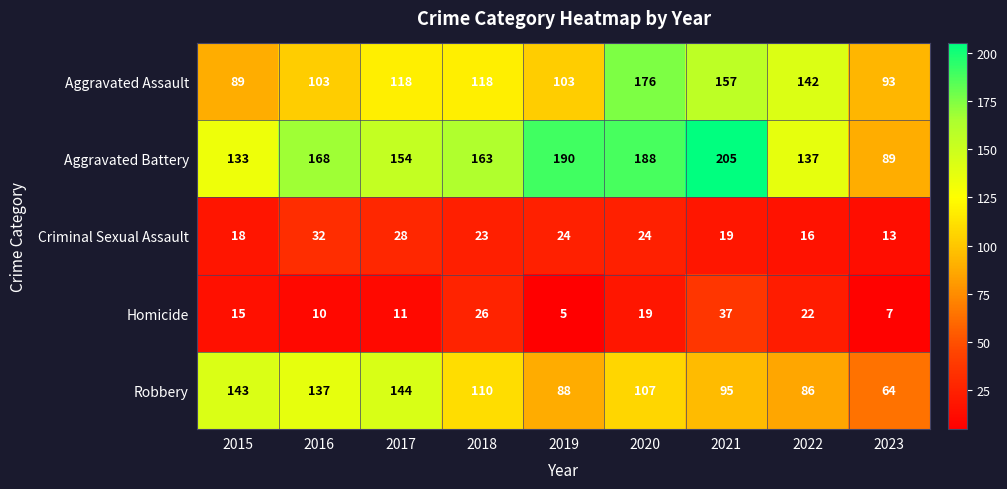

Which series changed the most between 2018 and 2023?

Aggravated Battery